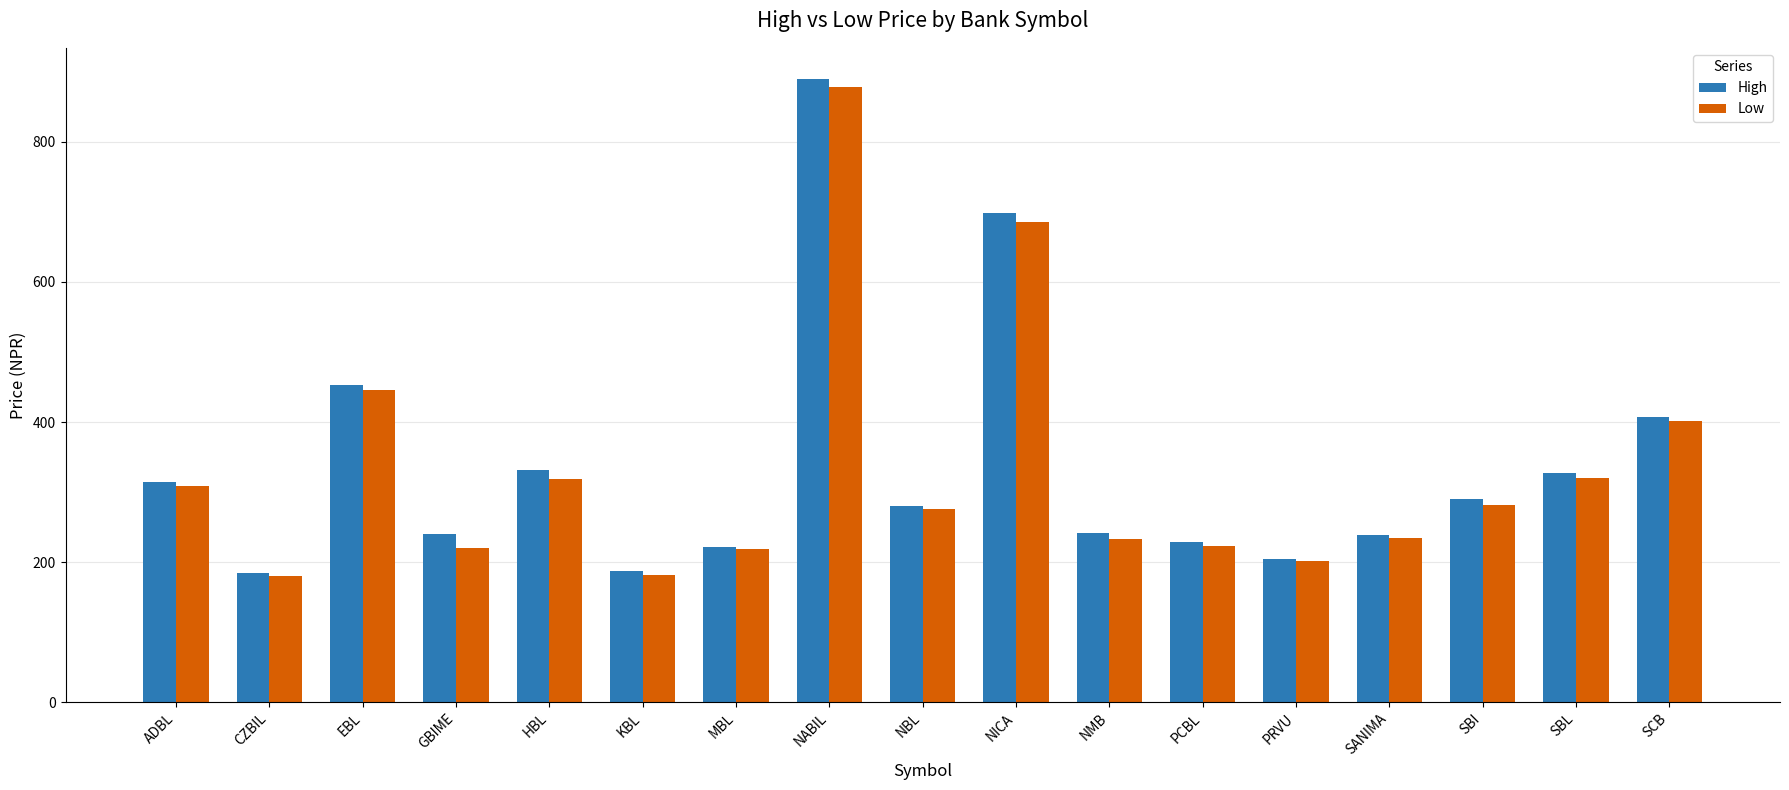

What is the sum of all High values?

5737.9